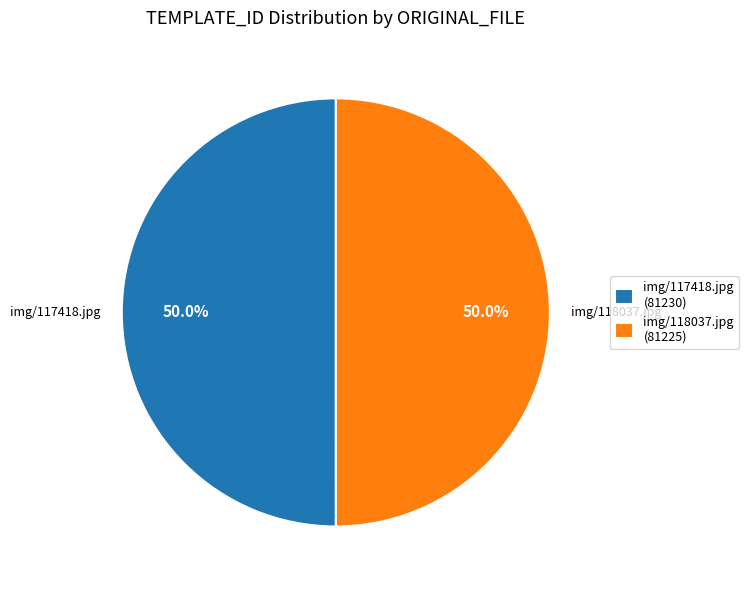

Approximately how many times larger is the value at img/118037.jpg (81225) compared to img/117418.jpg (81230)?

1.0